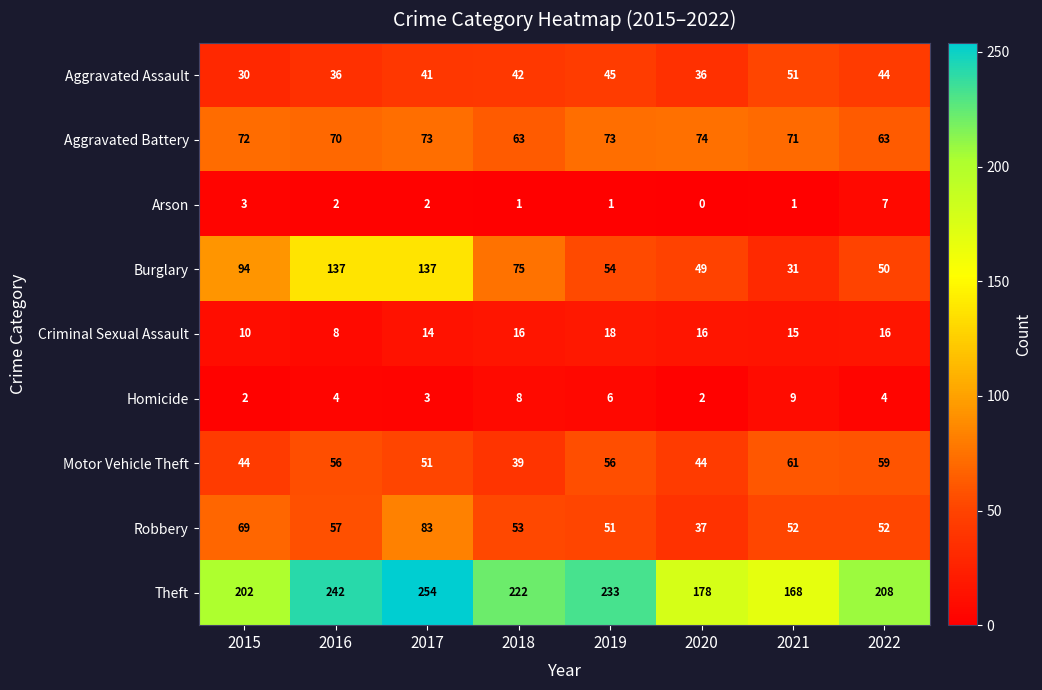

Rank the series by their maximum value, from highest to lowest.

Theft, Burglary, Robbery, Aggravated Battery, Motor Vehicle Theft, Aggravated Assault, Criminal Sexual Assault, Homicide, Arson